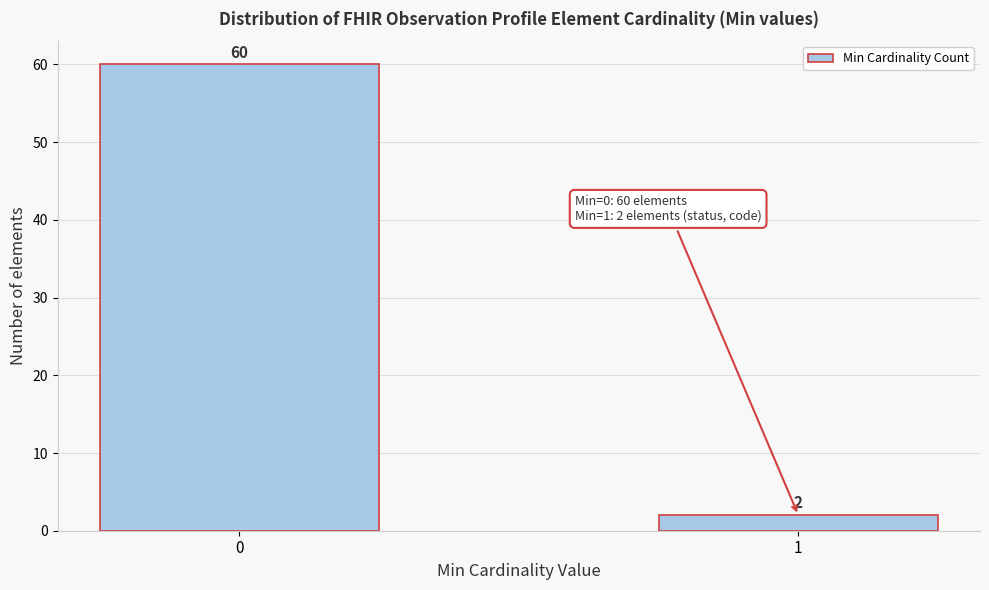

Reading left to right, extract all data points from this chart.

60	2